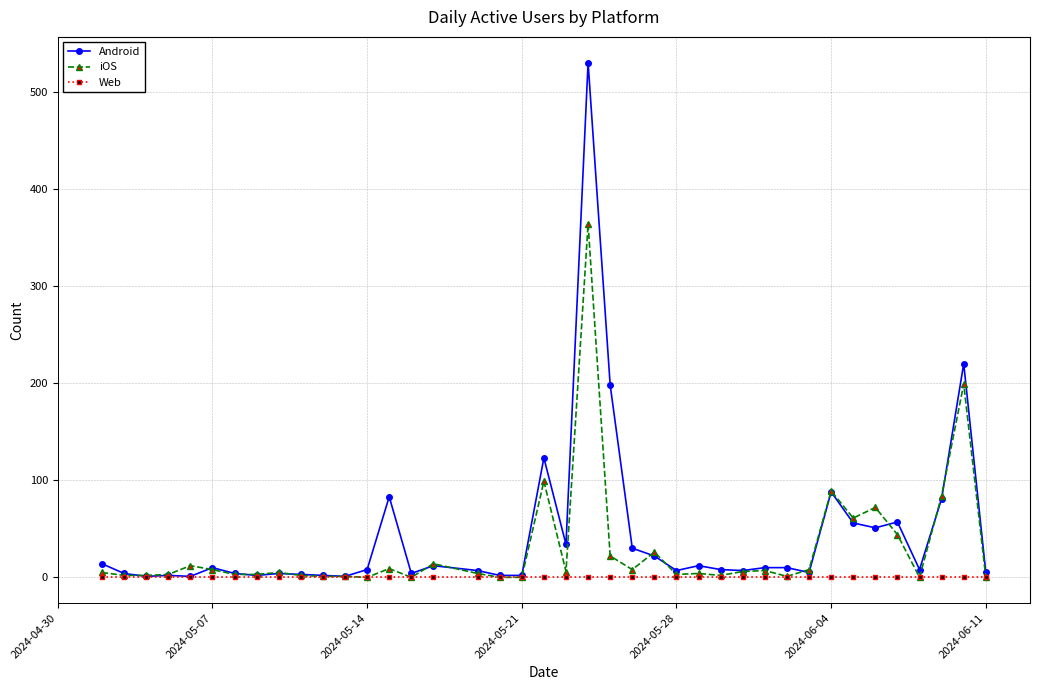

What is the maximum value shown in the chart?

530